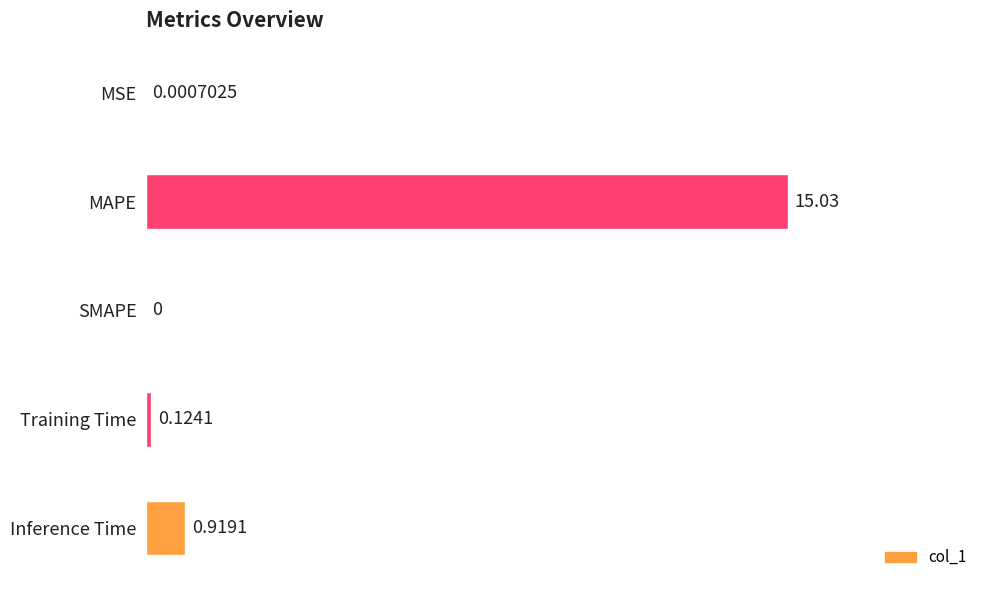

What is the sum of all values?

16.1